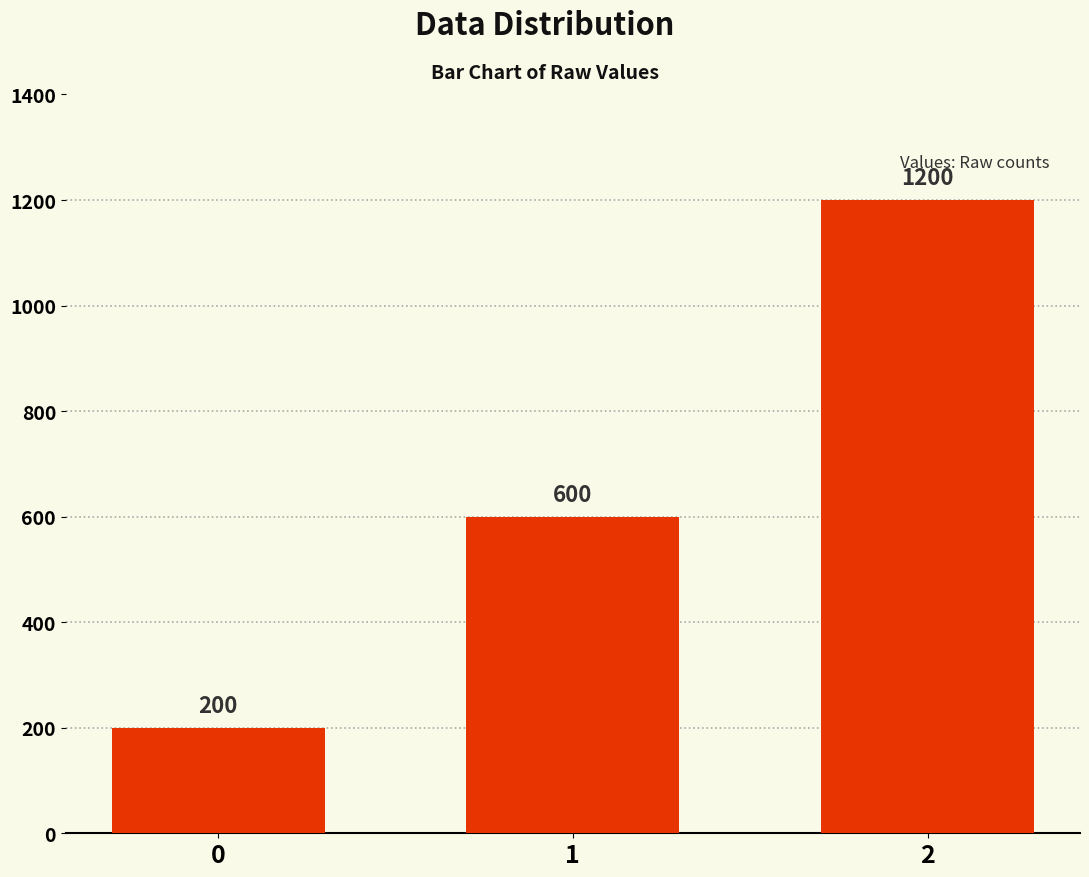

Reading left to right, list all the values displayed in this chart.

0=200	1=600	2=1200